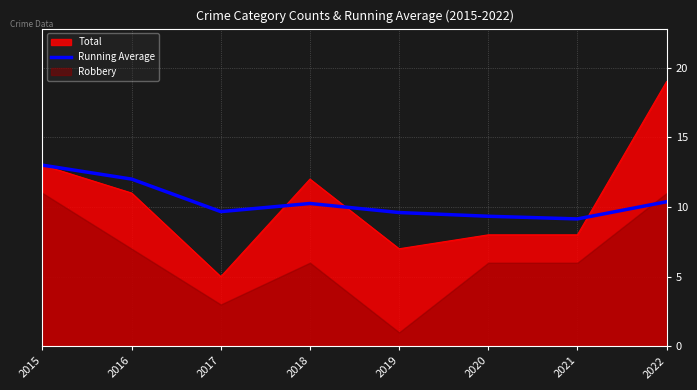

At which label does Total reach its minimum?

2017